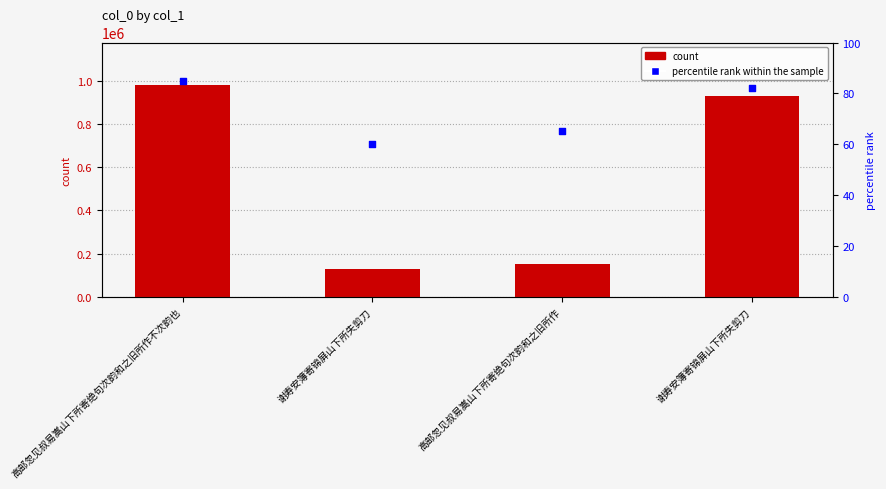

Is the value of percentile rank within the sample at 高邮忽见叔易嵩山下所寄绝句次韵和之旧所作 greater than the value of col_0 at 高邮忽见叔易嵩山下所寄绝句次韵和之旧所作不次韵也?

No